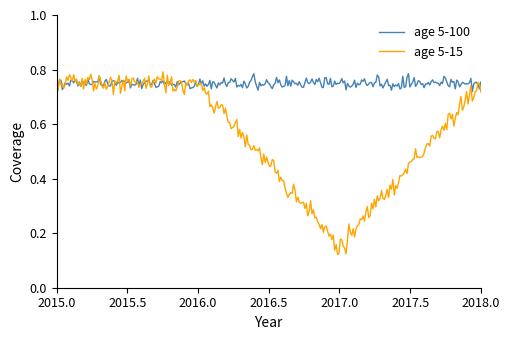

Which series has the largest range (max minus min)?

age 5-15